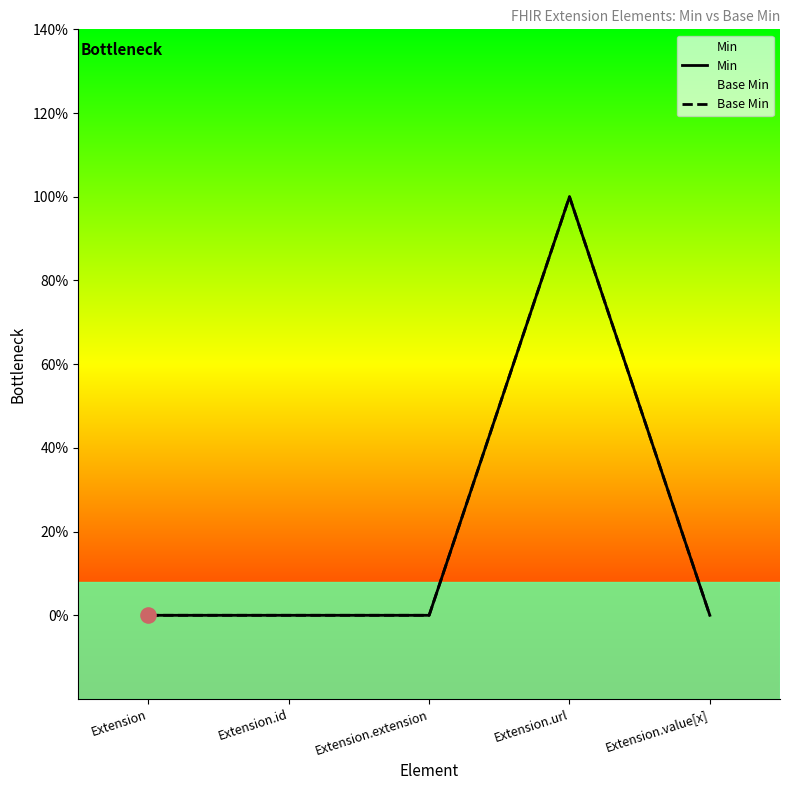

Is the value of Min at Extension.id greater than the value of Base Min at Extension.value[x]?

No